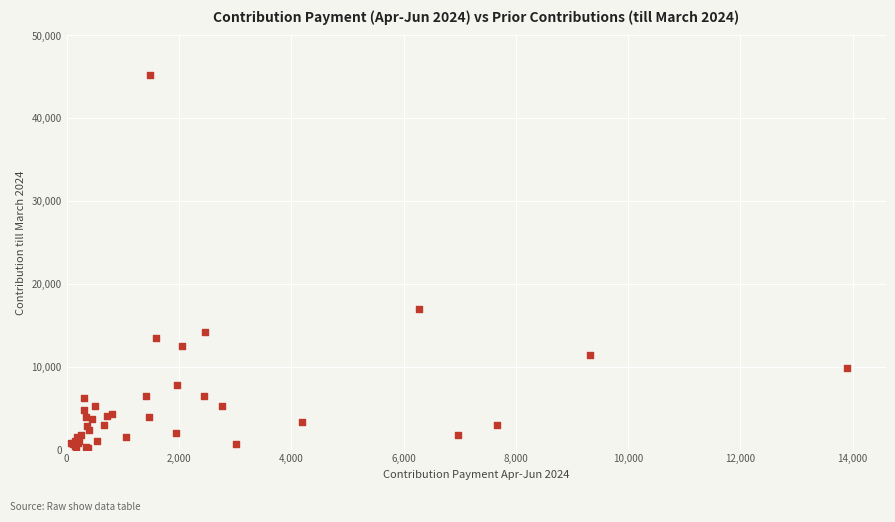

What Y value in the scatter plot is closest to 22749?

17026.8